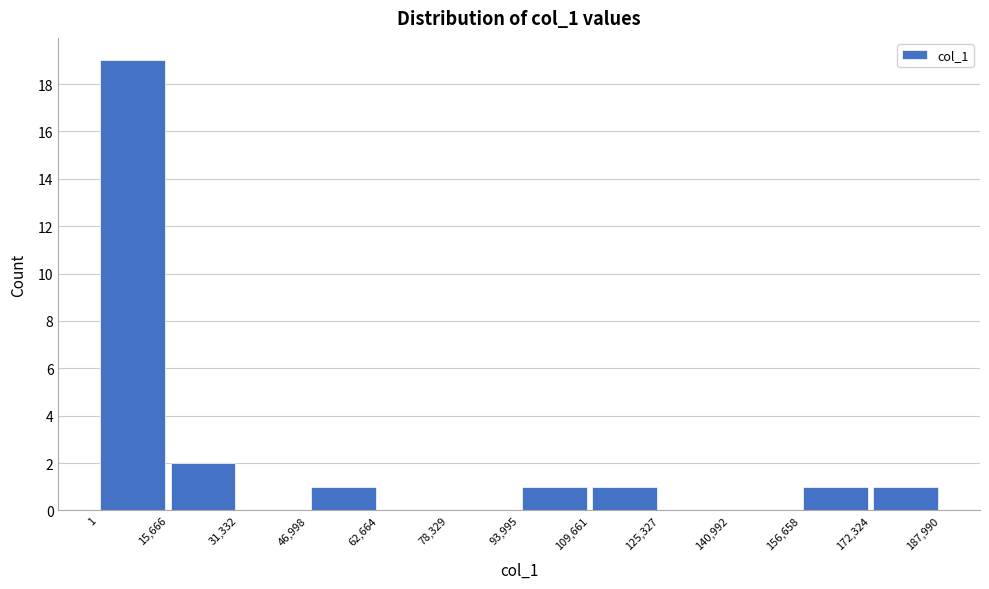

What is the height of the bar covering 156,658 to 172,324 on the x-axis? The values are not printed on the chart, so give them approximately, as read against the axis.

1